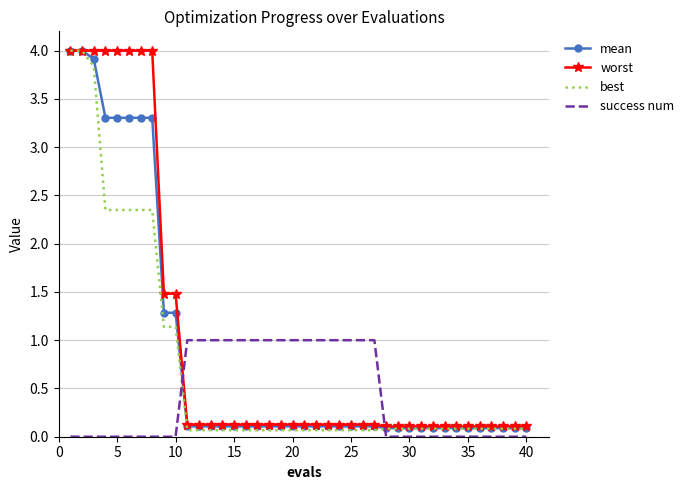

What is the maximum value shown in the chart?

4.0